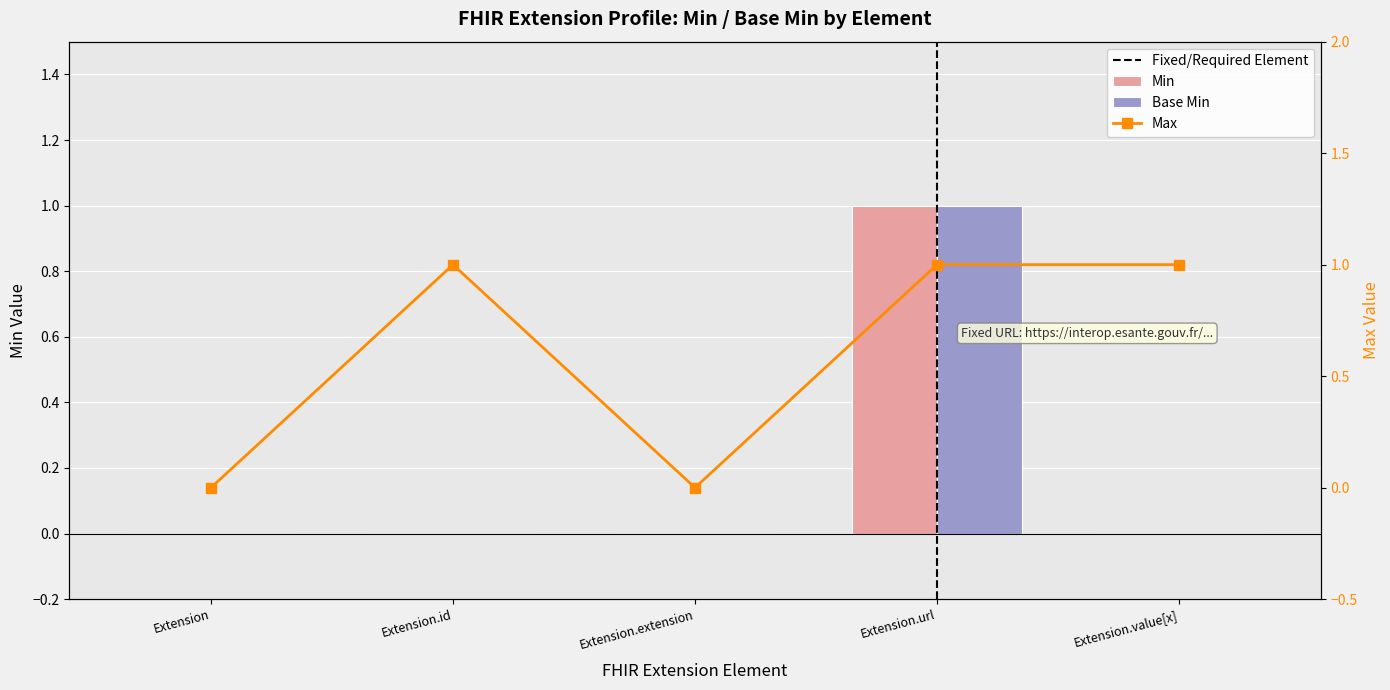

Reading left to right, transcribe all the data shown in this chart.

Min: 0	0	0	1	0
Base Min: 0	0	0	1	0